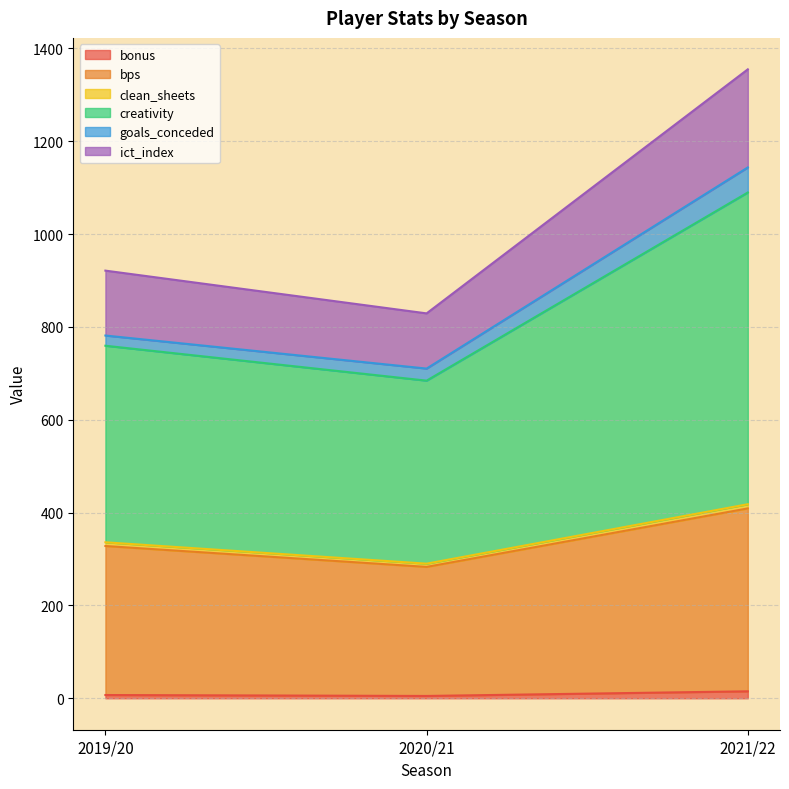

At which category is the sum across all series the highest?

2021/22